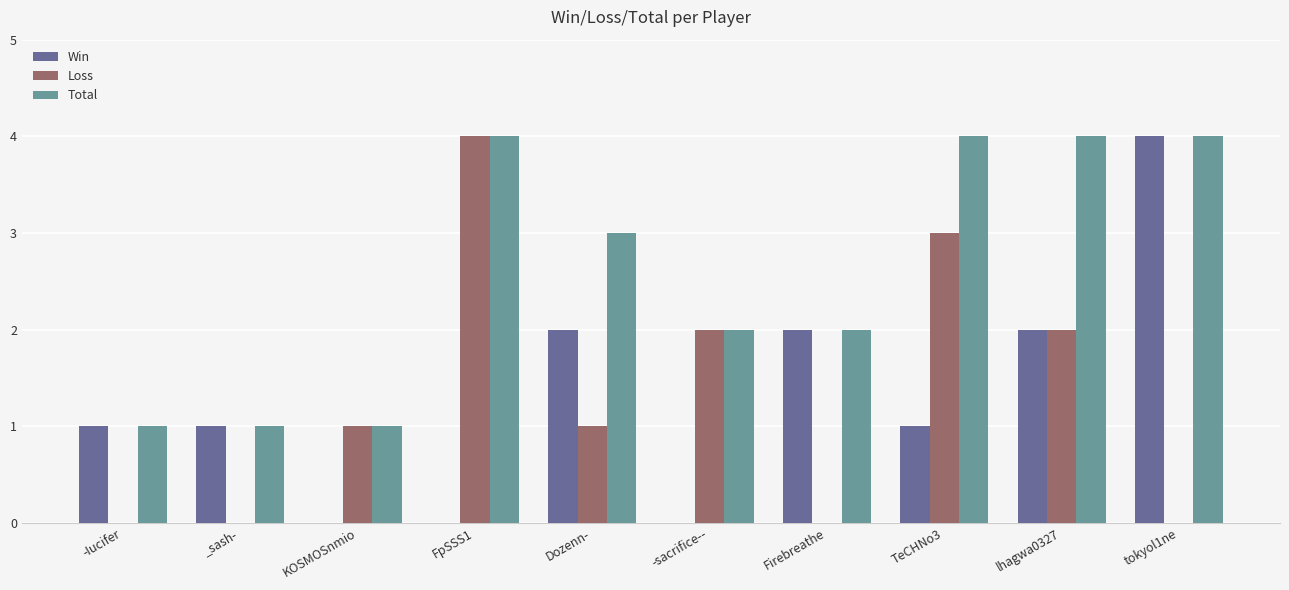

Does the chart contain stacked bars?

No